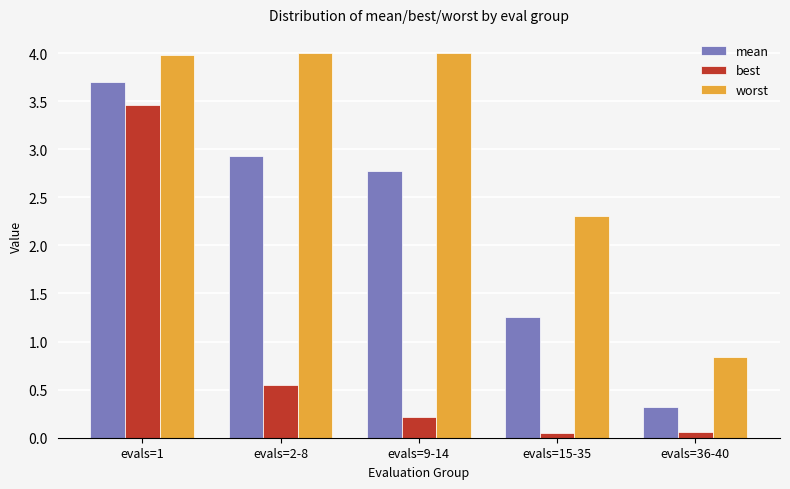

Which series has the largest total across all categories?

worst